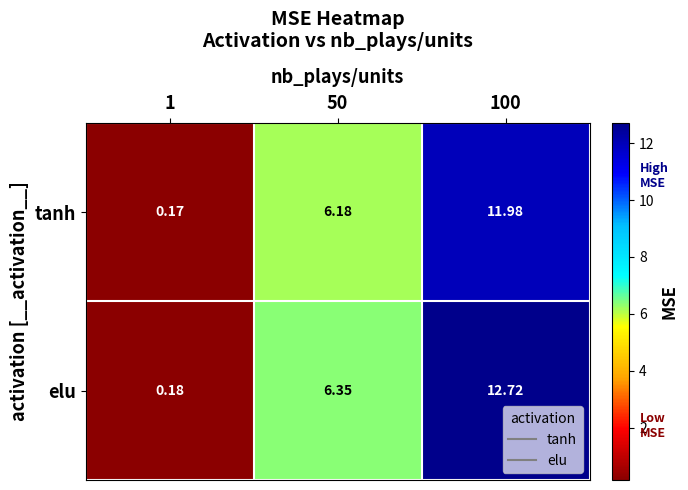

At which category is the sum across all series the highest?

100